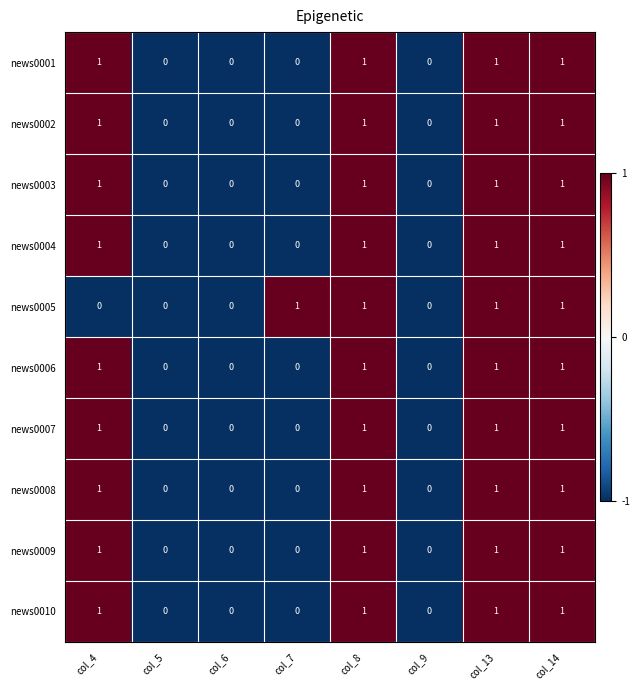

Is the value of news0002 at col_13 greater than the value of news0005 at col_5?

Yes